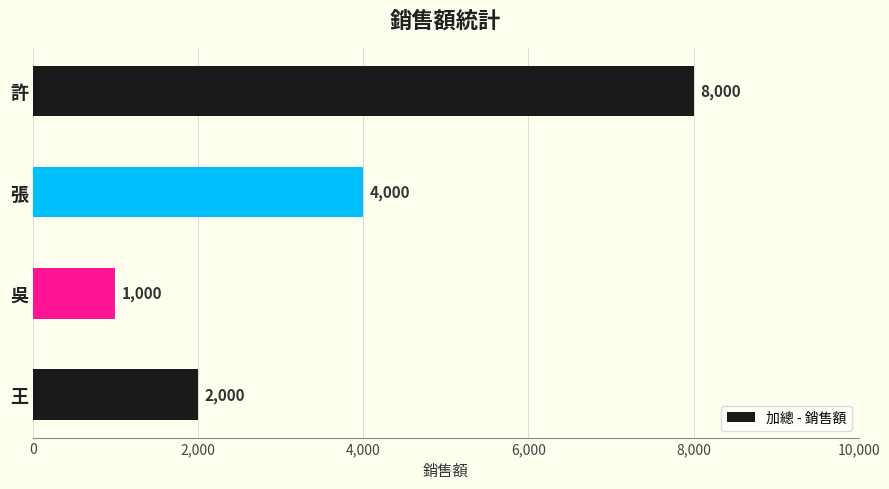

How many bars are there in total?

4